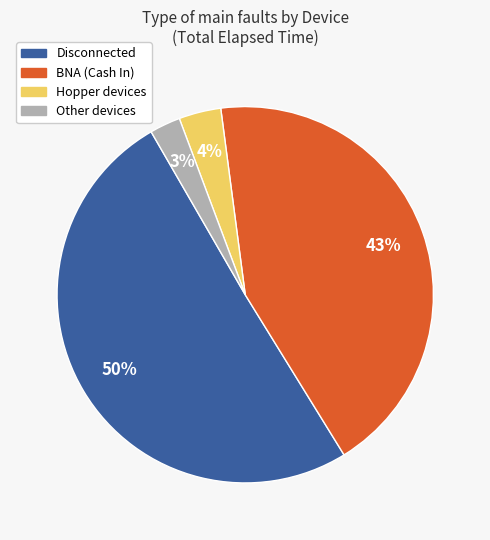

To the nearest percent, what is the average slice percentage?

25%